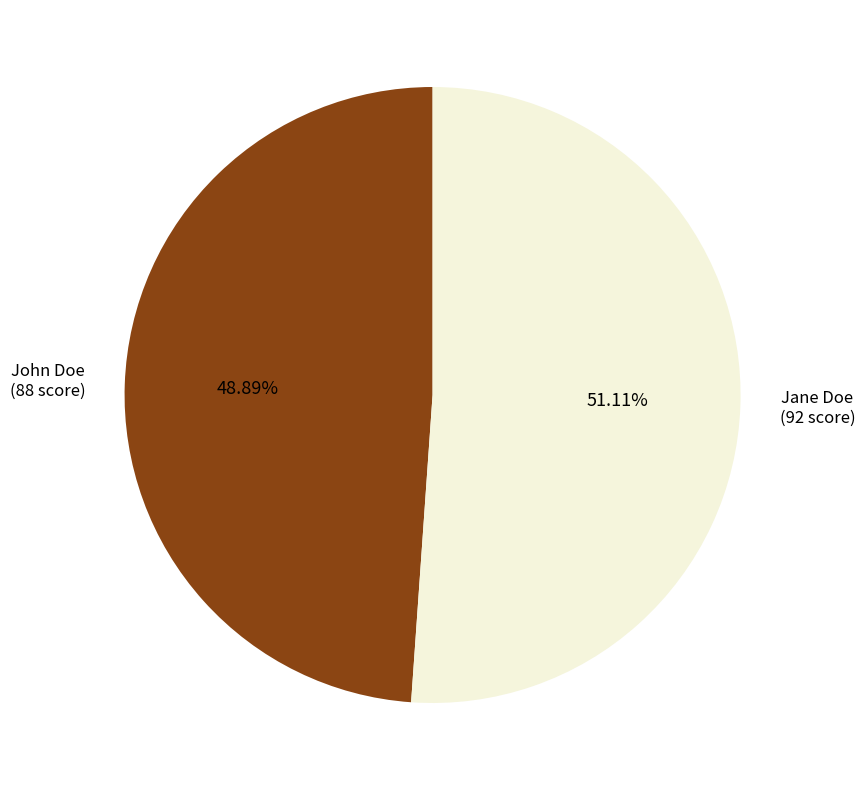

Which slice is the smallest?

John Doe